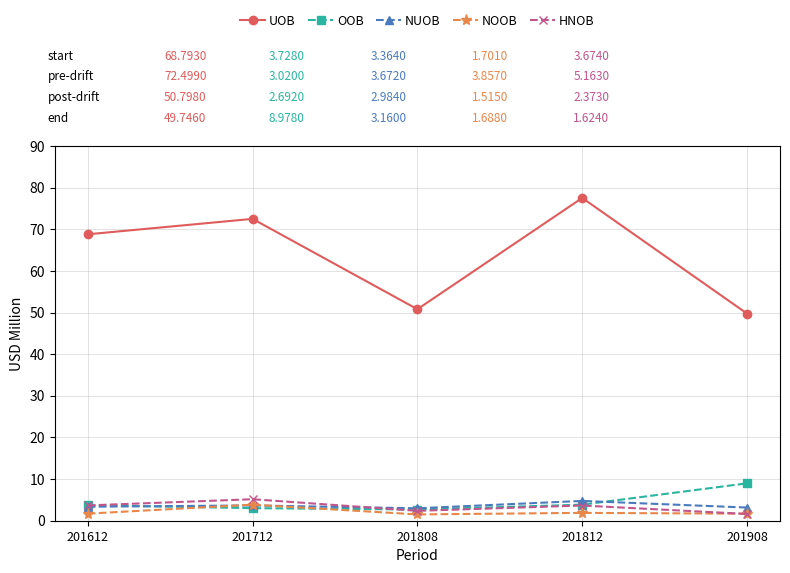

Where is UOB nearest to the value 63?

201612